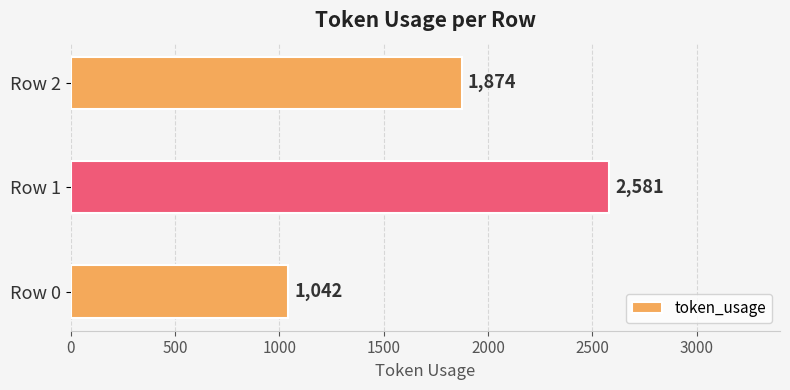

The value at Row 0 is 1042. True or false?

True